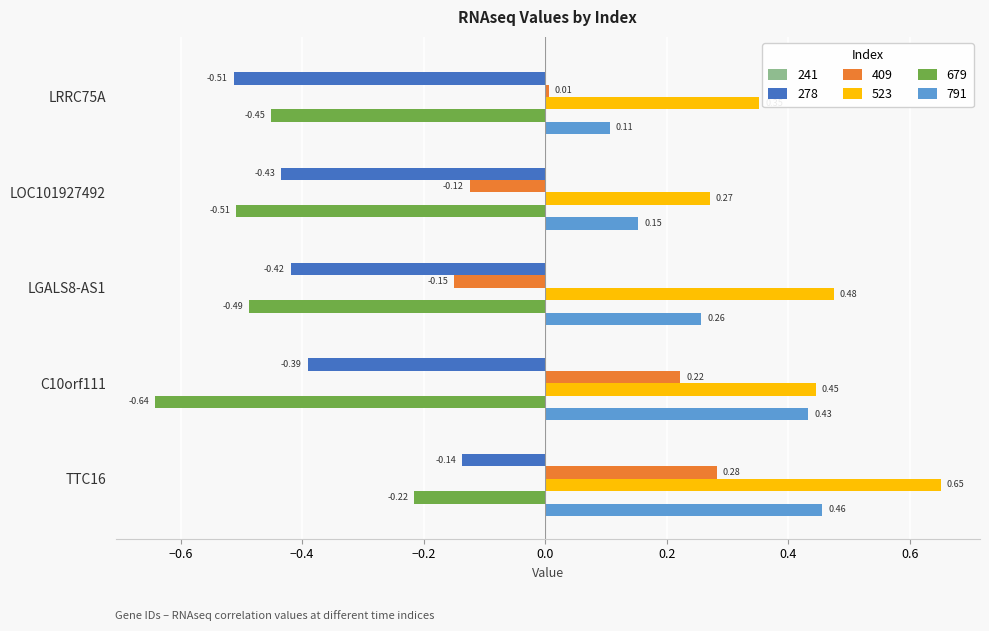

Which series has the largest total across all categories?

523